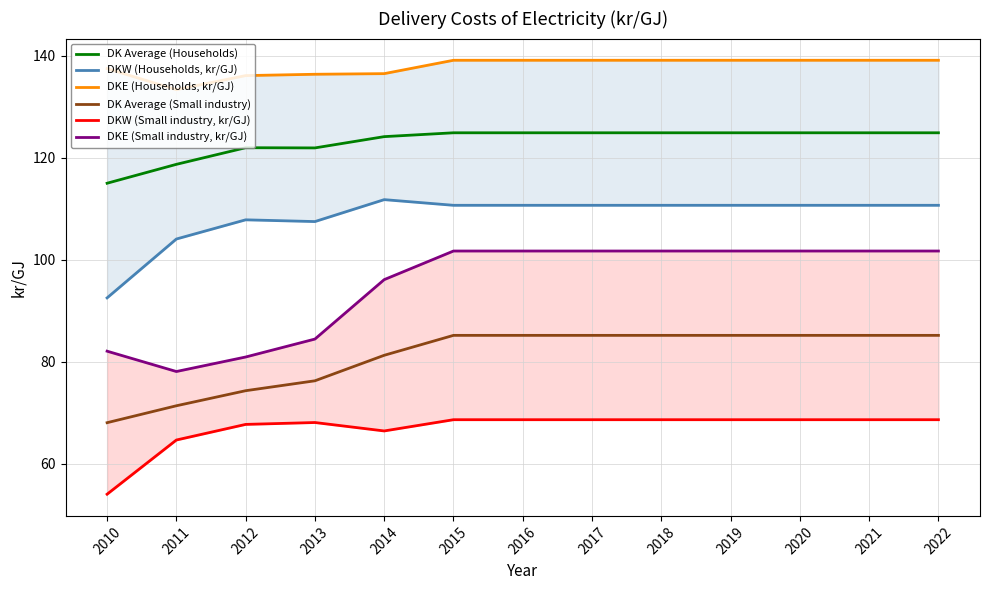

At which label is DK Average (Small industry) closest to 76?

2013